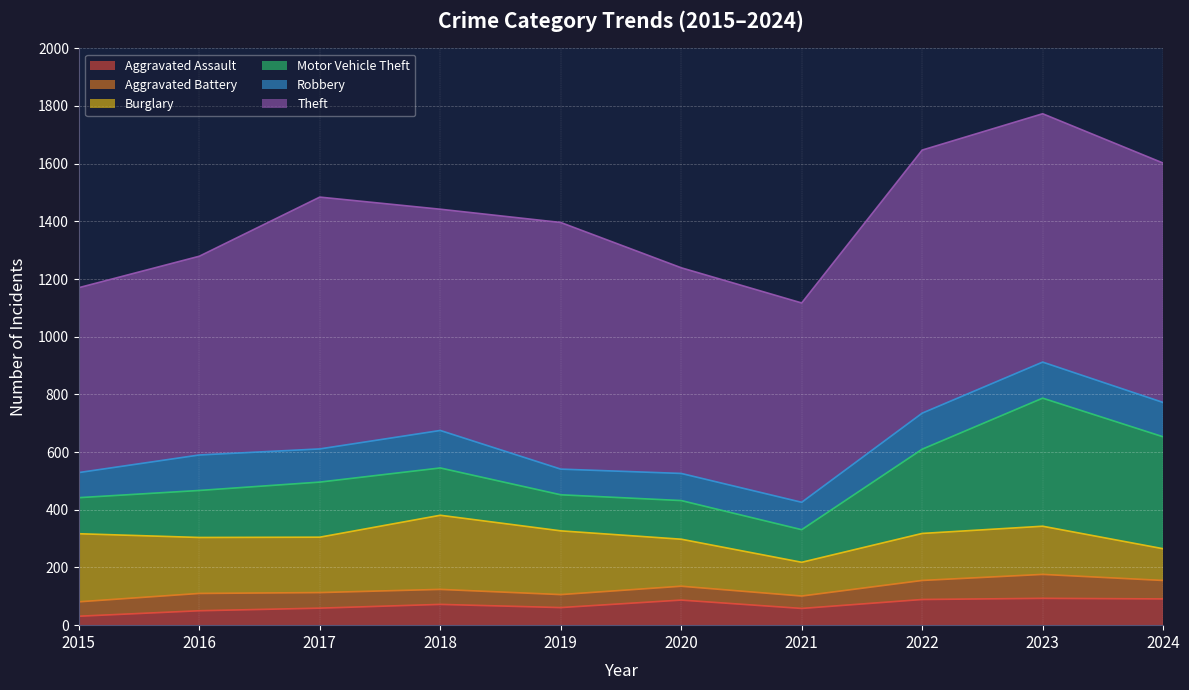

What are all the series names shown in the legend?

Aggravated Assault, Aggravated Battery, Burglary, Motor Vehicle Theft, Robbery, Theft